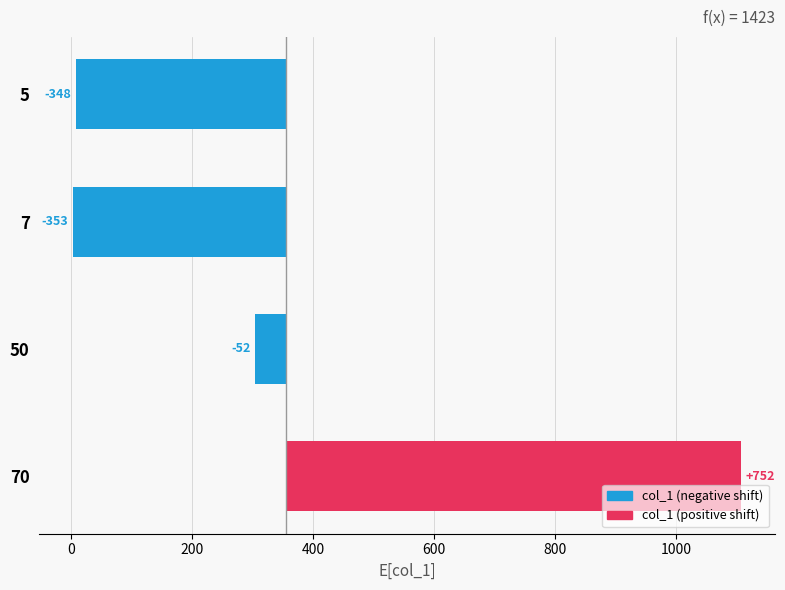

What is the change in value from 7 to 50?

+301.0